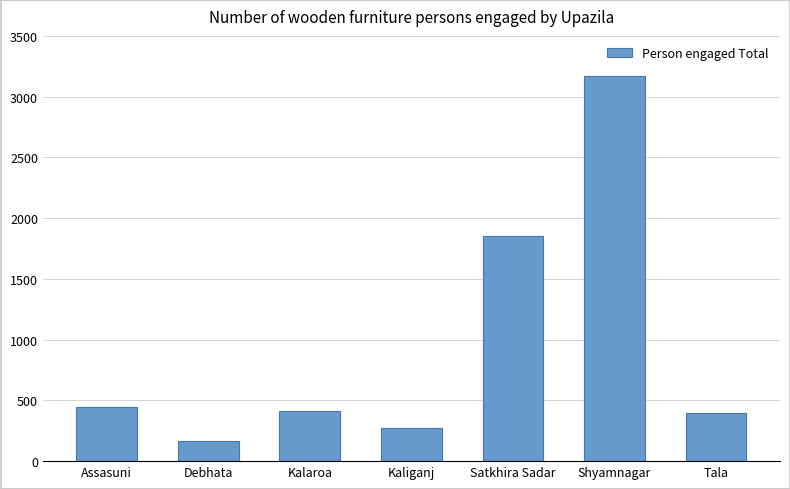

What is the label of the 2nd bar from the left?

Debhata